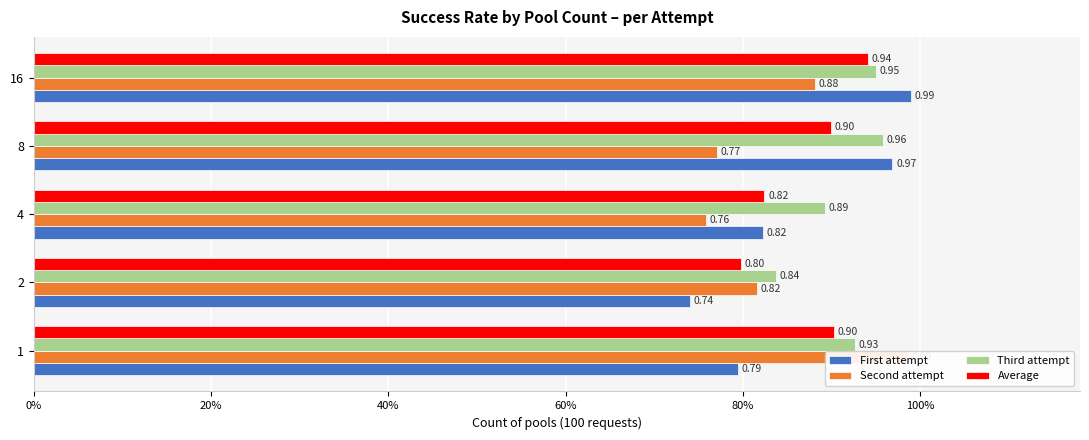

Reading right to left, list all the values displayed in this chart.

First attempt: 1.0	1.0	0.8	0.7	0.8
Second attempt: 0.9	0.8	0.8	0.8	1.0
Third attempt: 0.9	1.0	0.9	0.8	0.9
Average: 0.9	0.9	0.8	0.8	0.9